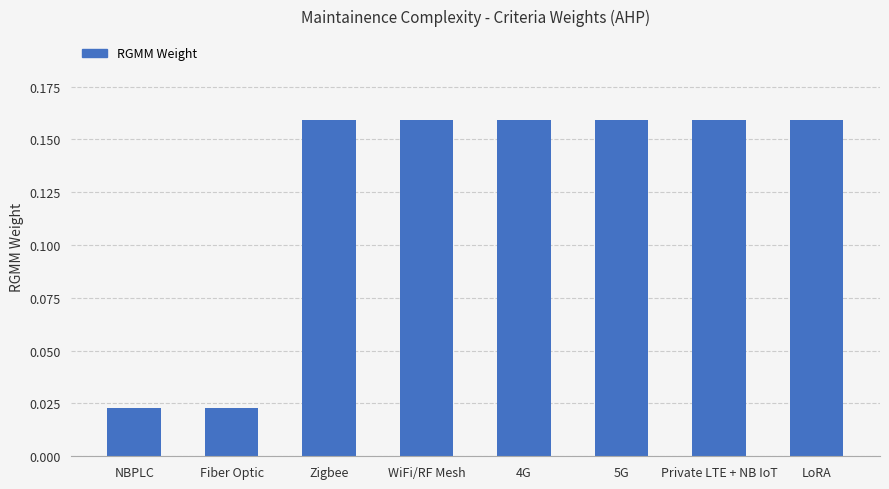

What is the label of the 5th bar from the right?

WiFi/RF Mesh